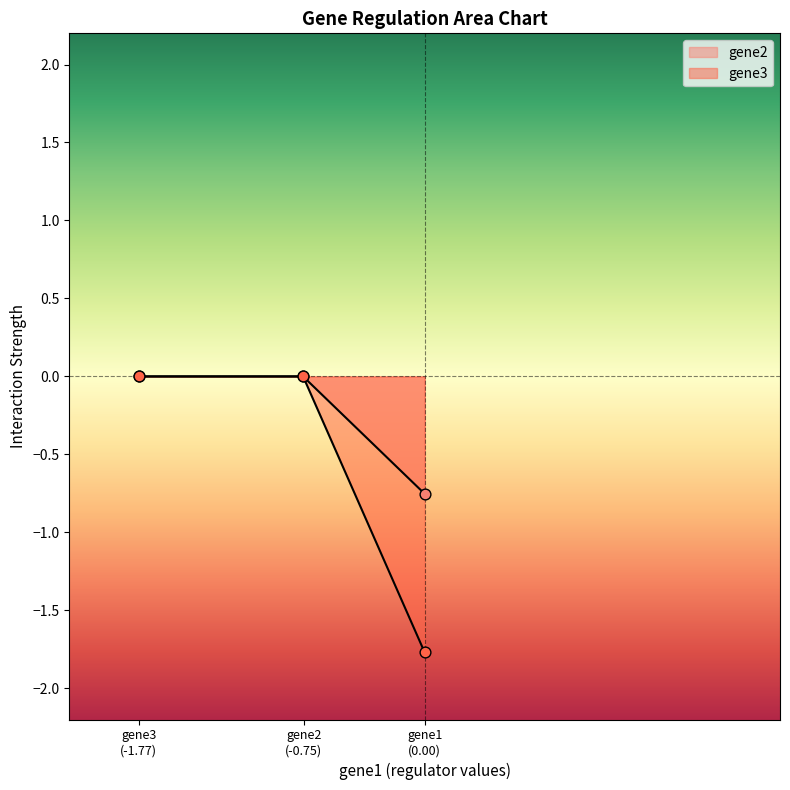

Is the value of gene2 at gene3 greater than the value of gene3 at gene2?

No